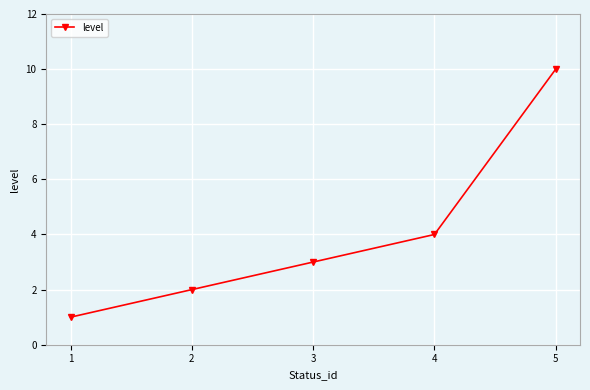

Rank the categories by value from lowest to highest.

1, 2, 3, 4, 5